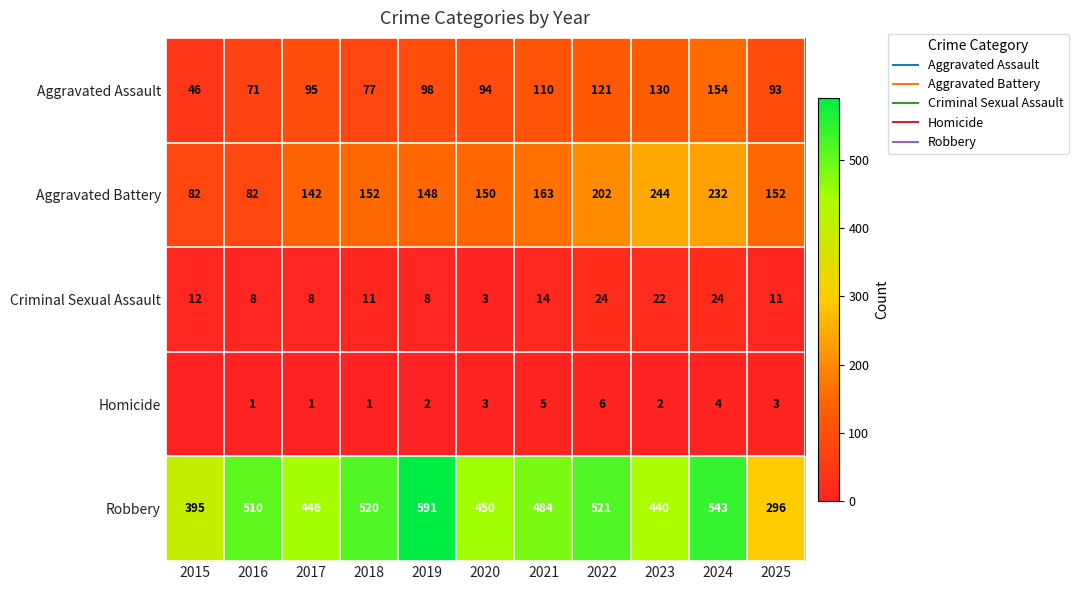

At which category is the sum across all series the highest?

2024